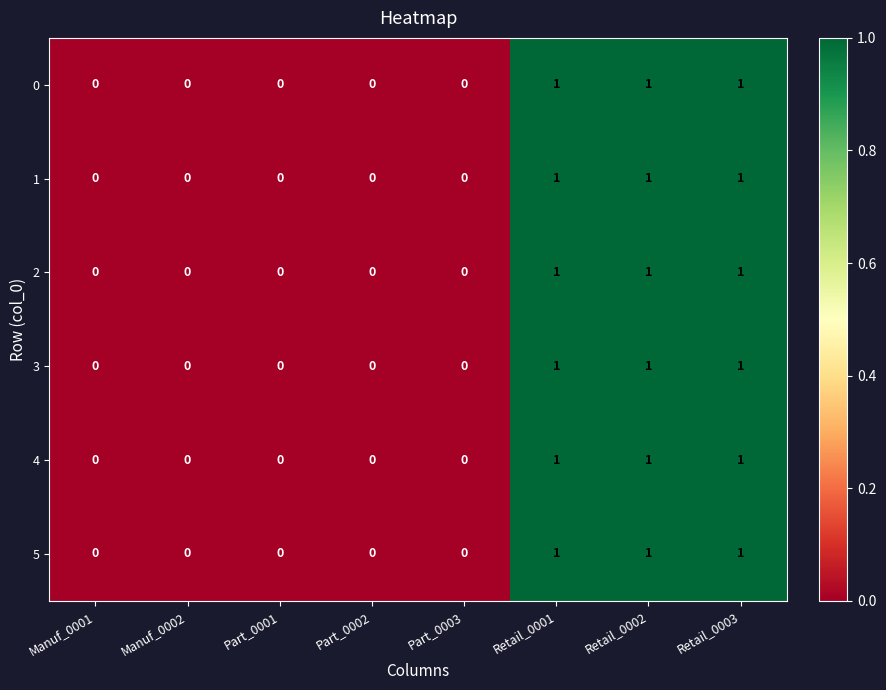

Is the value of 5 at Manuf_0001 greater than the value of 4 at Retail_0003?

No